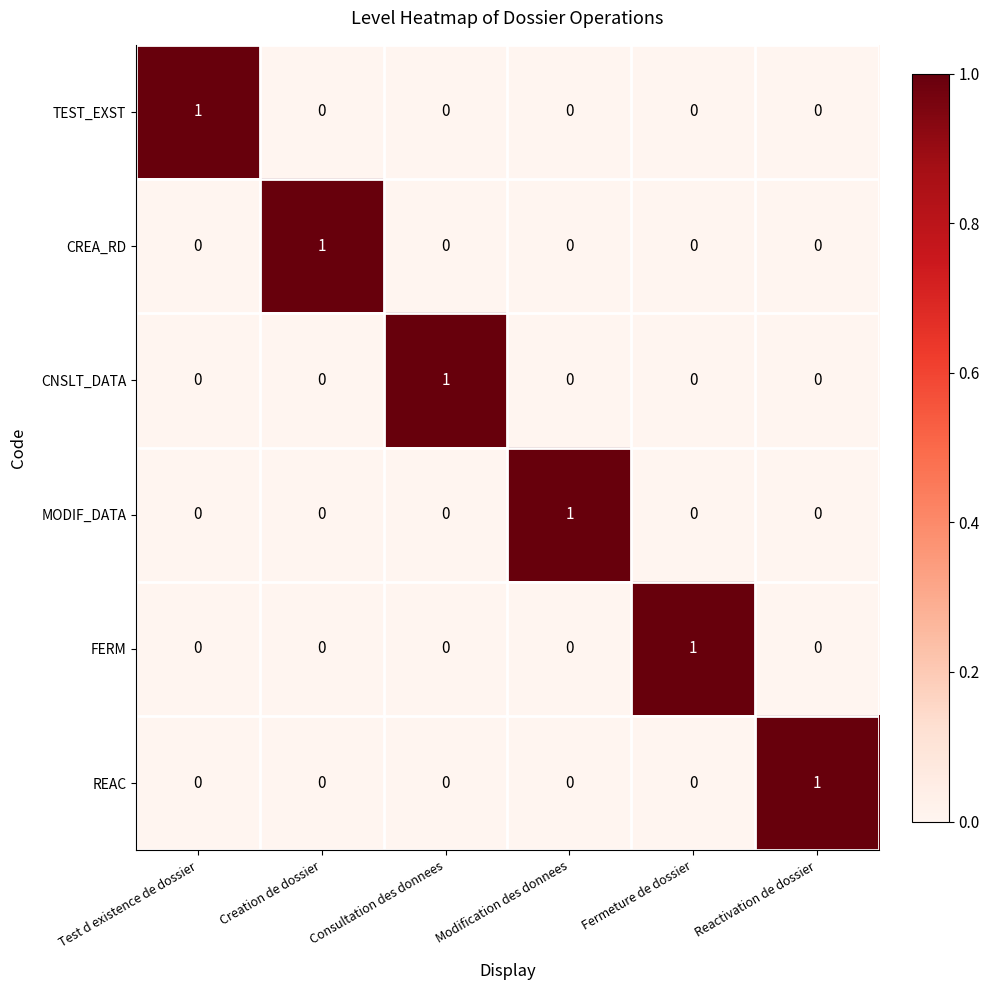

Is the value of FERM at Fermeture de dossier greater than the value of CNSLT_DATA at Test d existence de dossier?

Yes